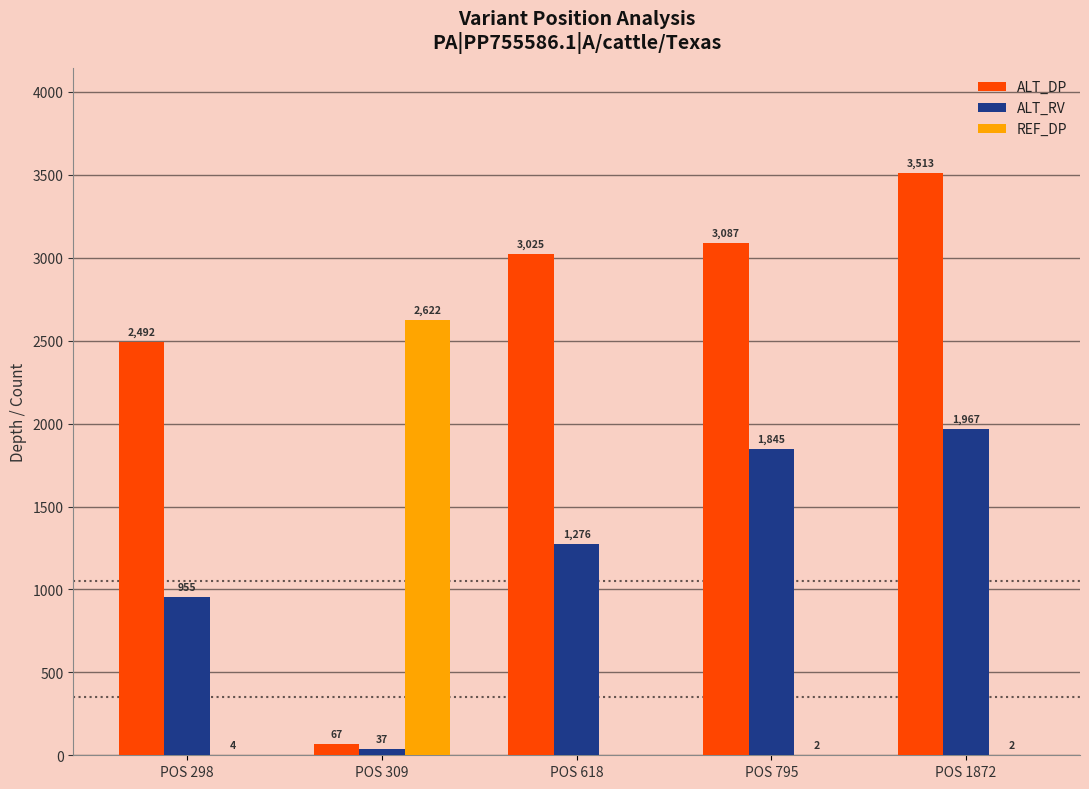

How many groups of bars are there?

5